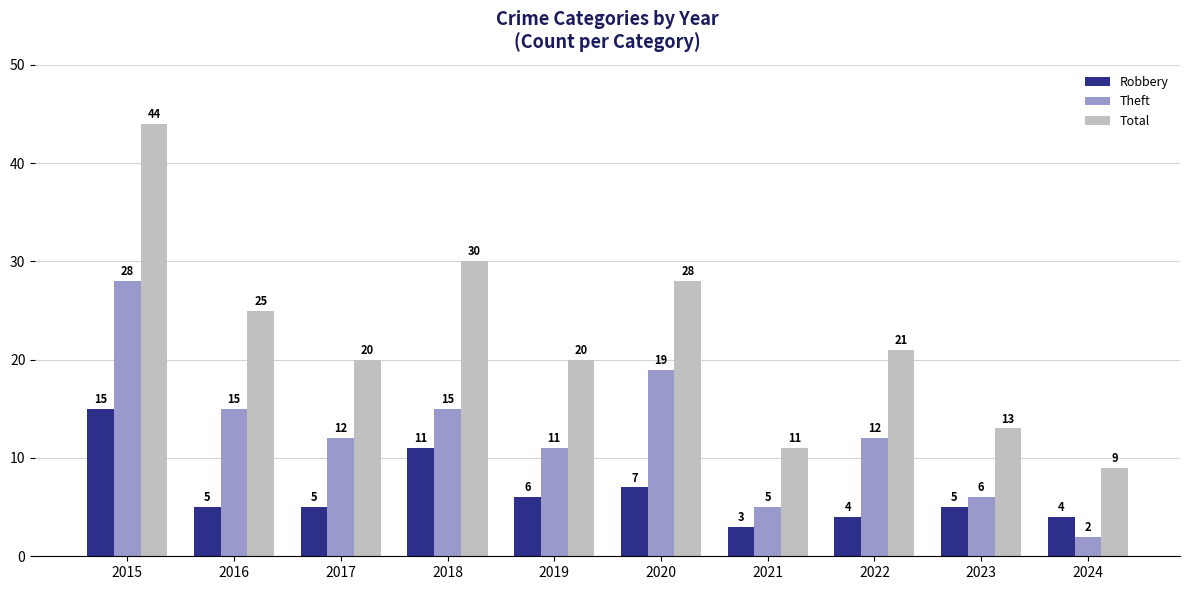

Reading left to right, what are all the values shown in this chart?

Robbery: 2015=15	2016=5	2017=5	2018=11	2019=6	2020=7	2021=3	2022=4	2023=5	2024=4
Theft: 2015=28	2016=15	2017=12	2018=15	2019=11	2020=19	2021=5	2022=12	2023=6	2024=2
Total: 2015=44	2016=25	2017=20	2018=30	2019=20	2020=28	2021=11	2022=21	2023=13	2024=9